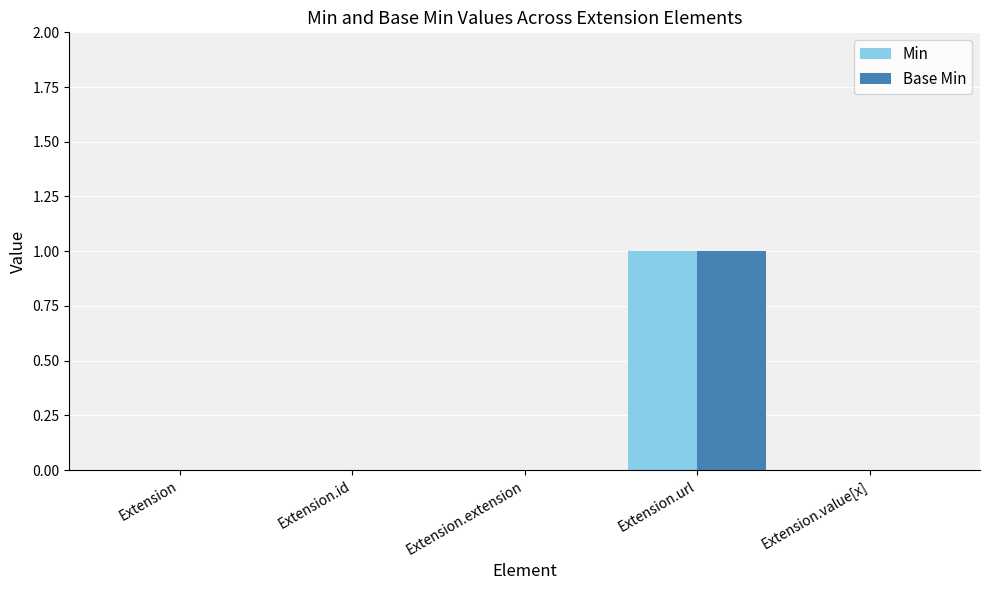

Count the number of data series in this chart.

2